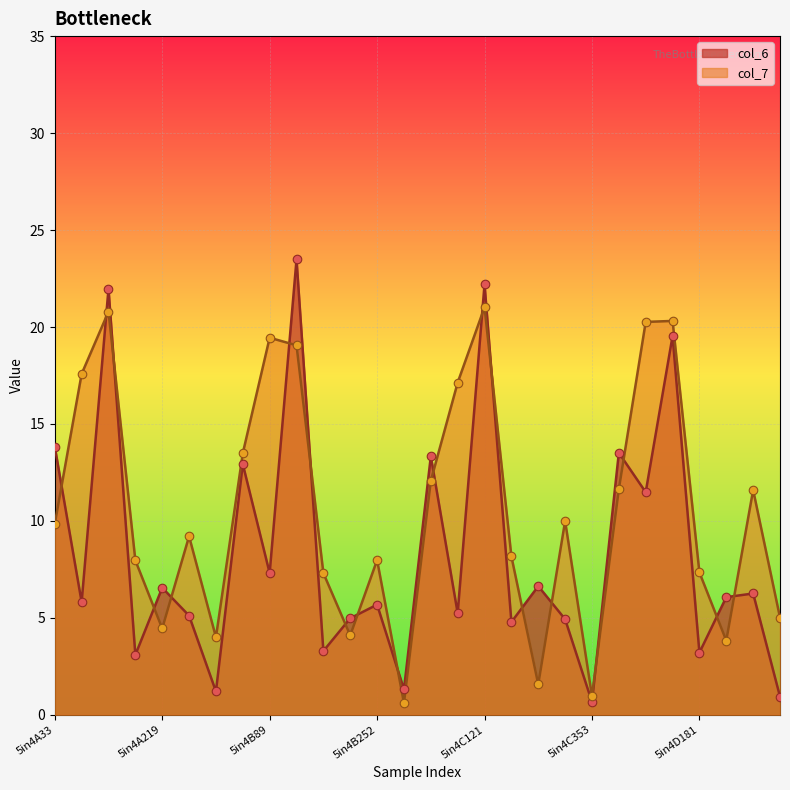

Is the value of col_6 at 5in4A121 greater than the value of col_7 at 5in4A252?

Yes